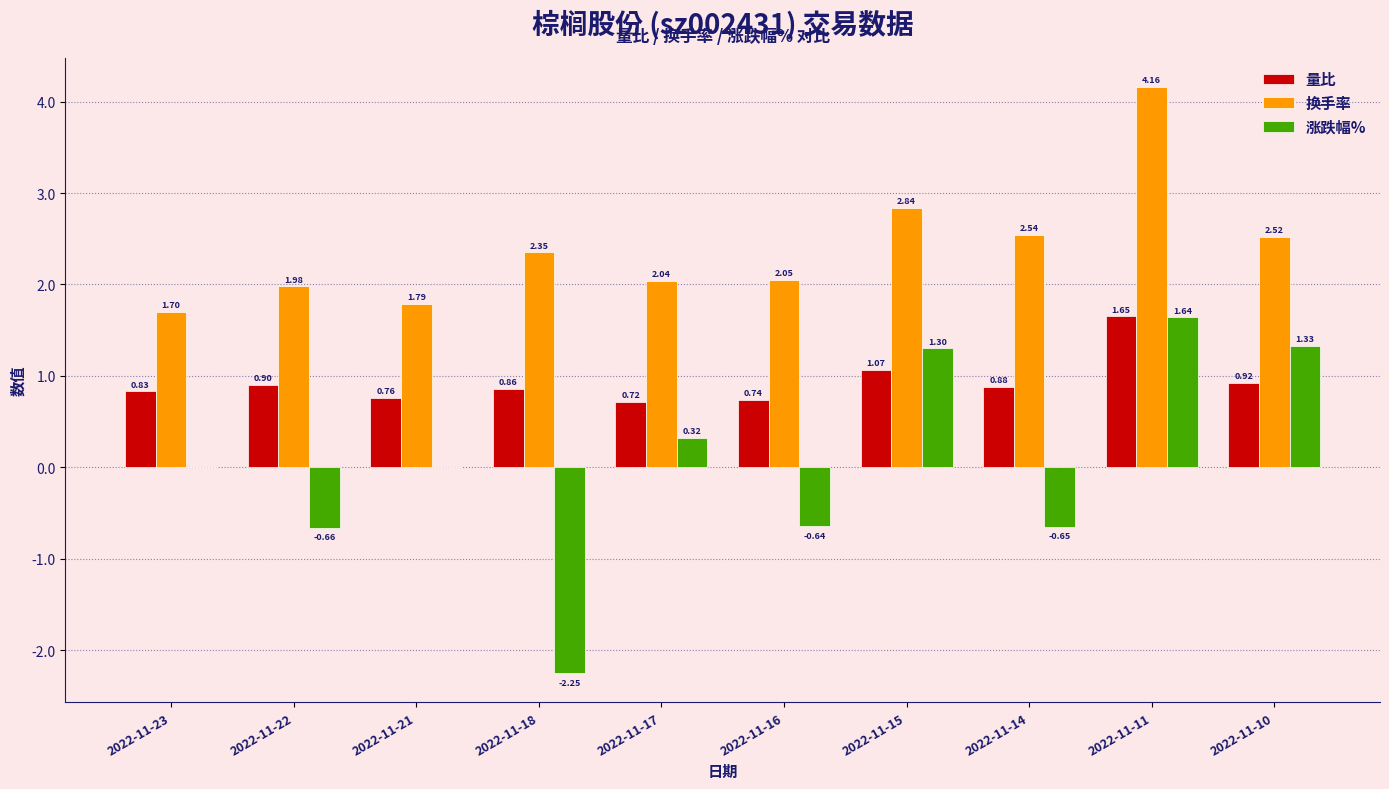

What is the sum of all 涨跌幅% values?

0.4